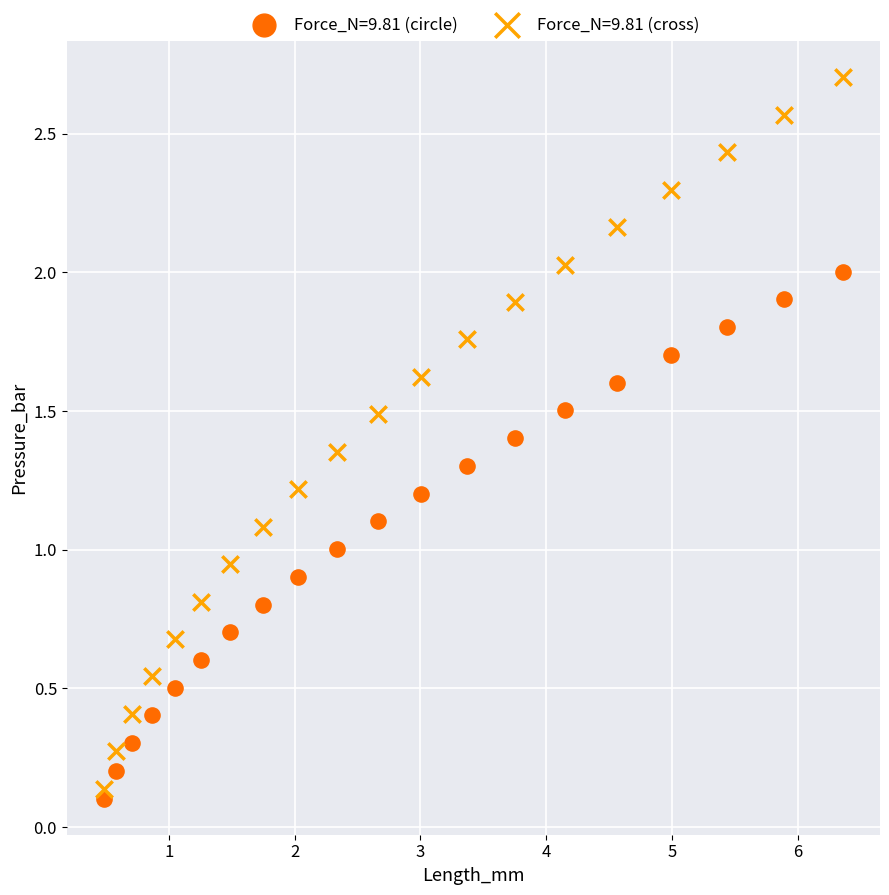

What is the X range (max minus min) for the scatter plot?

5.9